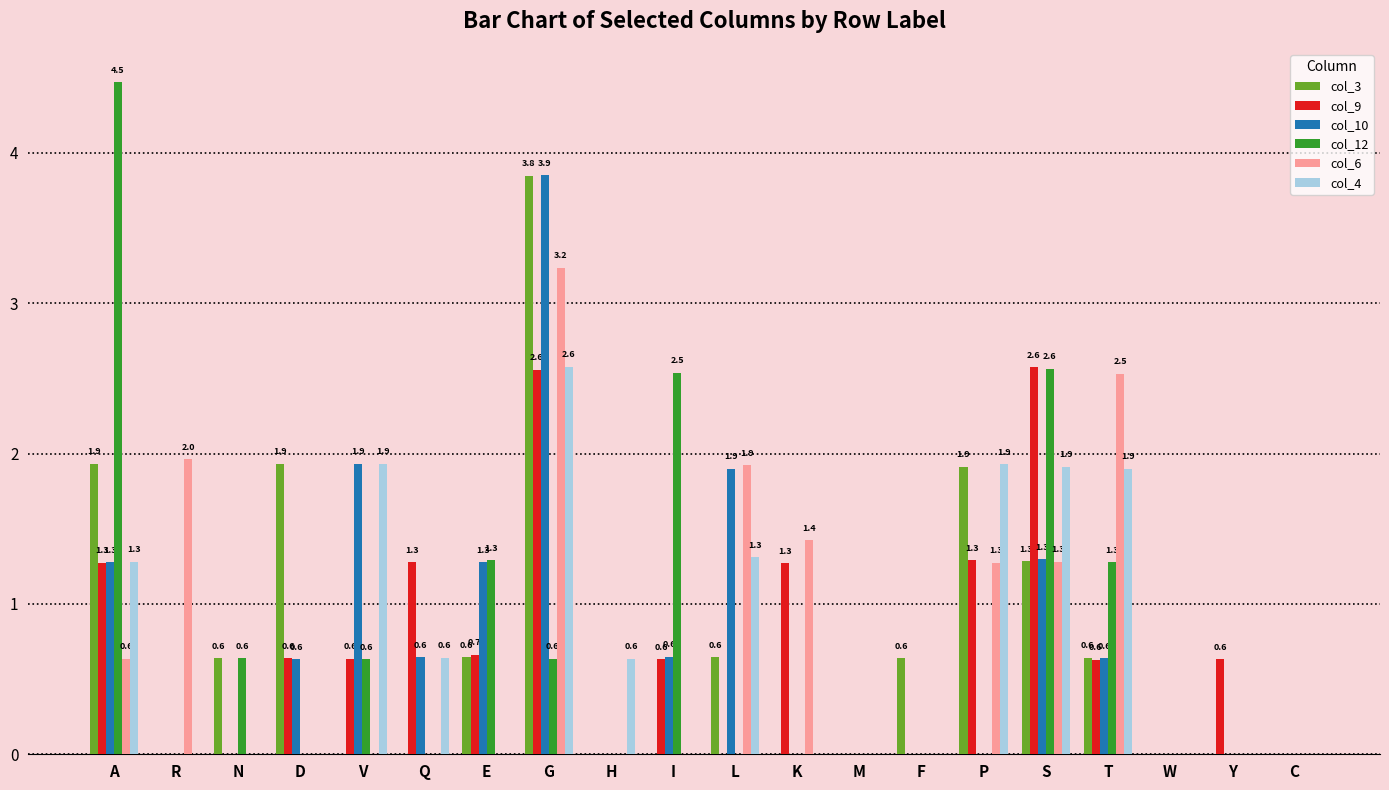

What is the maximum value for col_6?

3.2